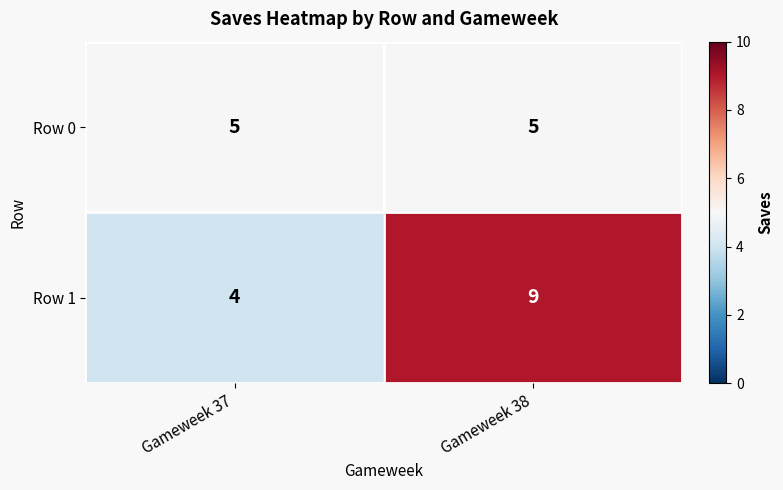

At Gameweek 37, list the series in order from smallest to largest.

Row 1, Row 0